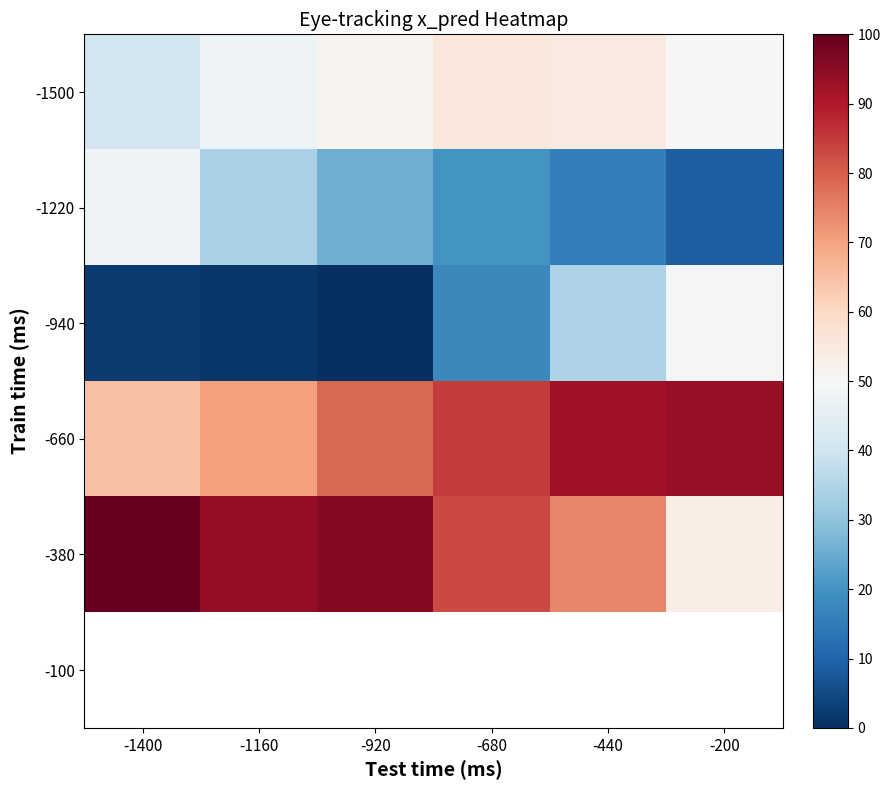

At which label does -1220 first exceed 25?

-1400